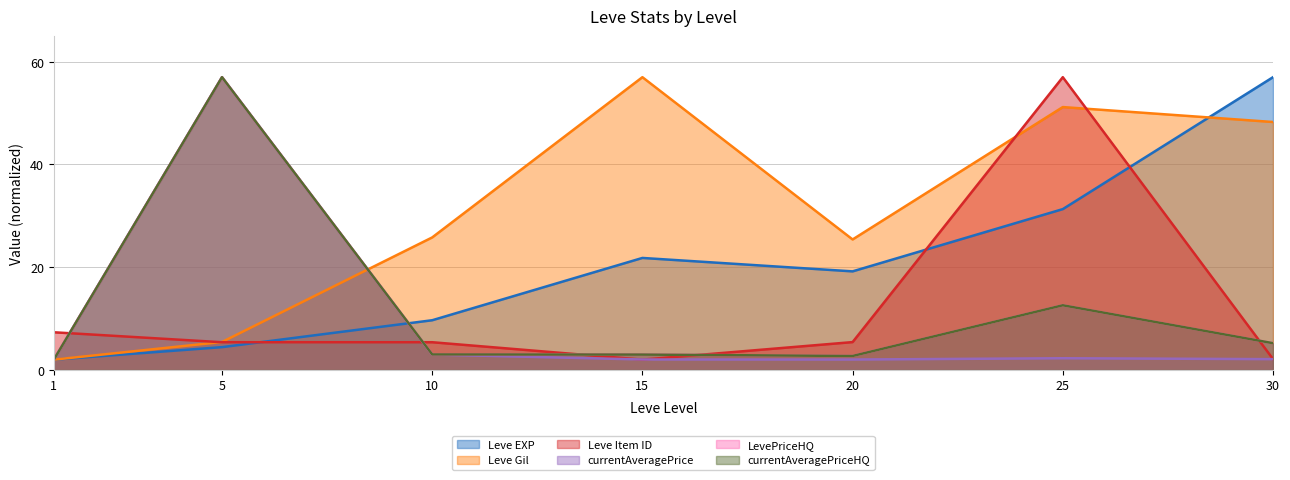

What is the sum of all Leve Item ID values?

84.6